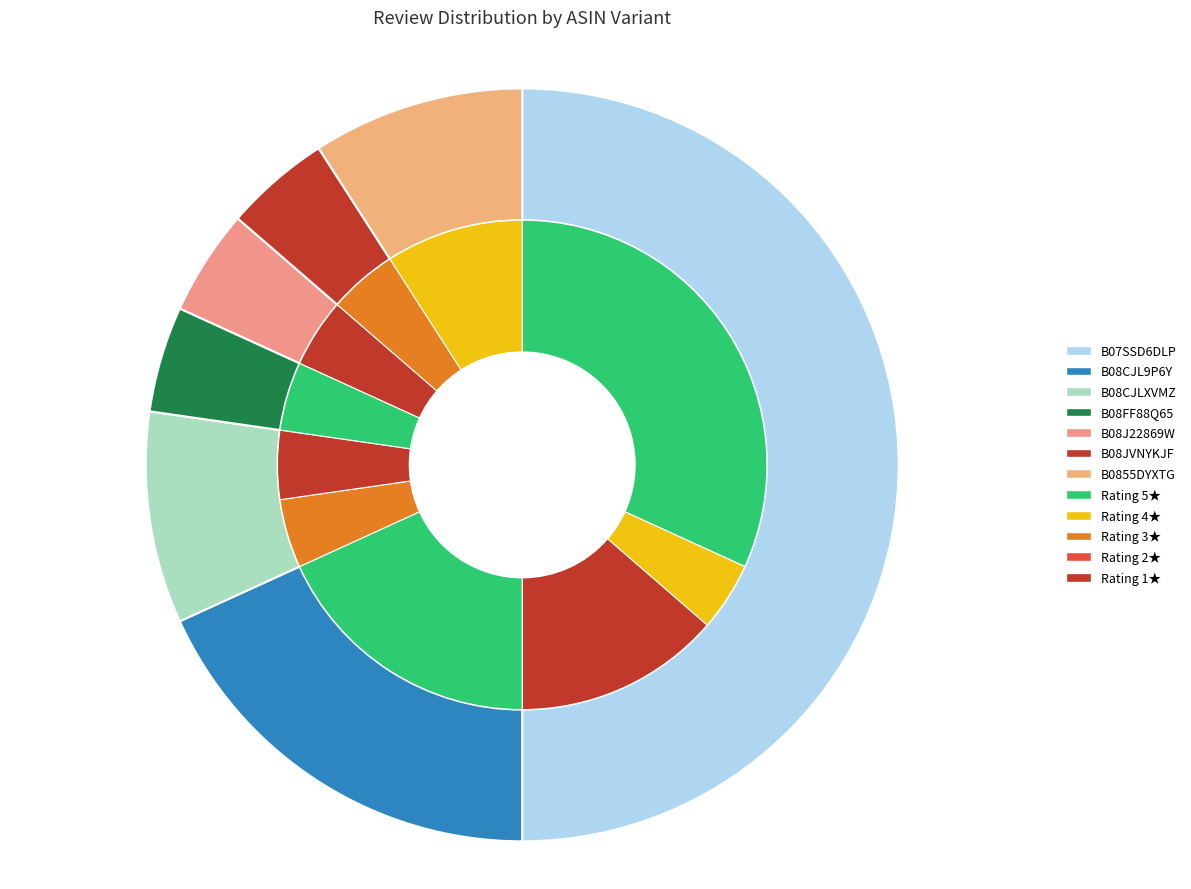

The B0855DYXTG slice represents 9% of the pie. True or false?

True